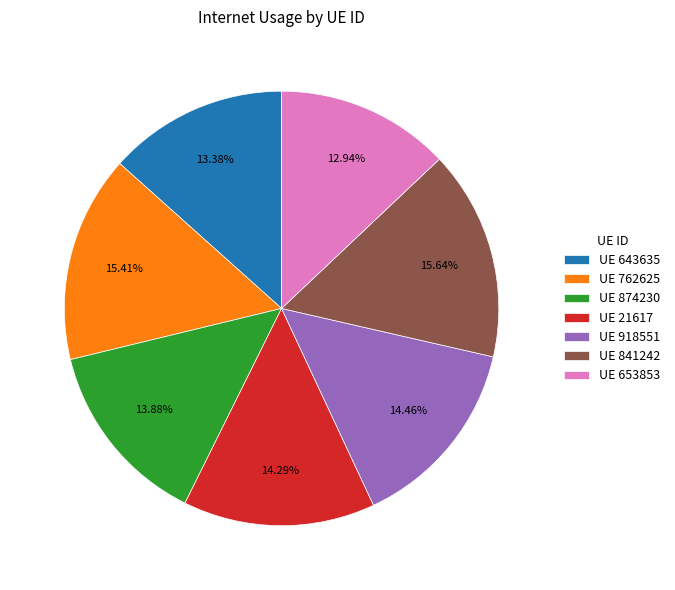

Does UE 21617 account for over 50% of the chart?

No